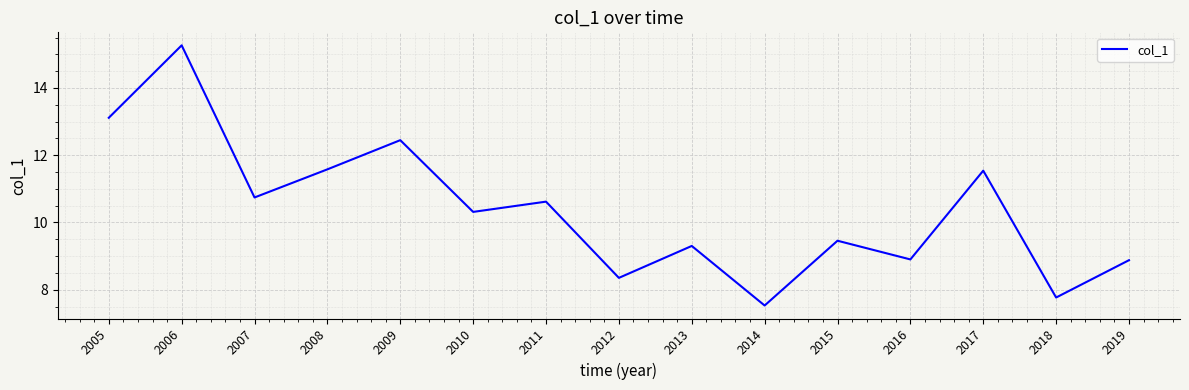

What is the ratio of the value at 2019 to the value at 2010?

0.9